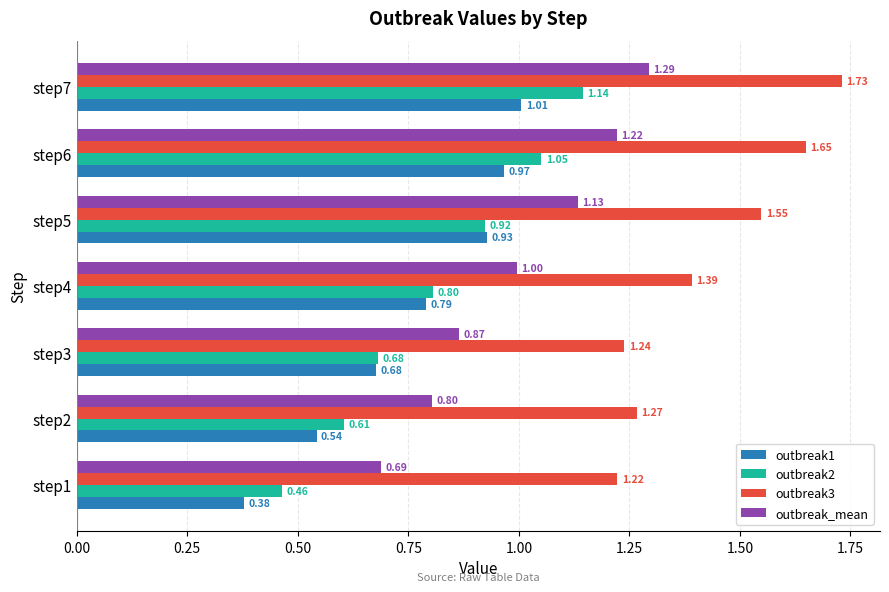

Which series changed the most between step1 and step4?

outbreak1